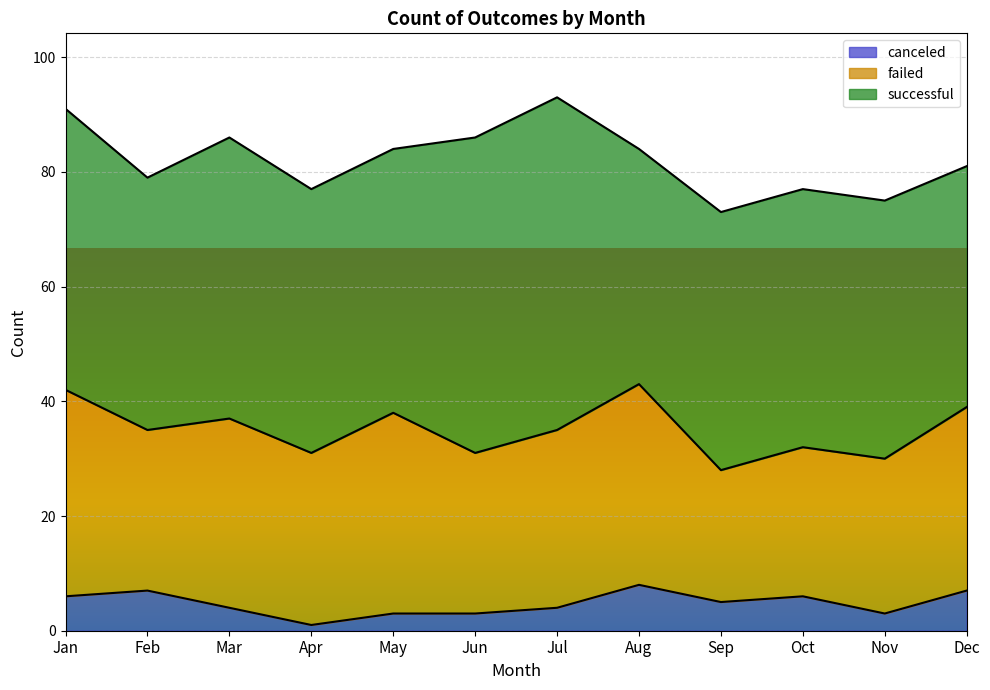

True or false: successful has more than 2 points higher than both neighbors.

False